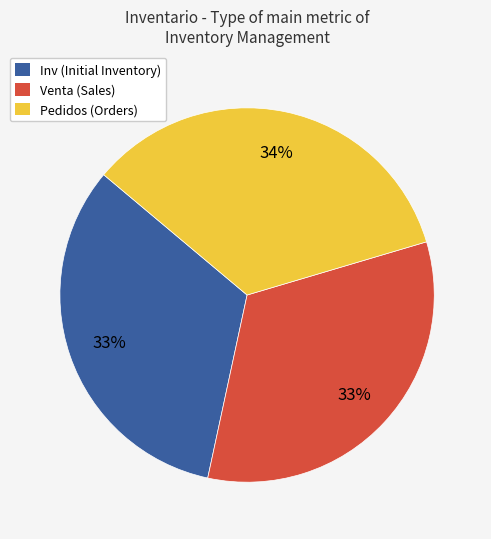

Do Pedidos and Venta together represent more than half of the pie?

Yes